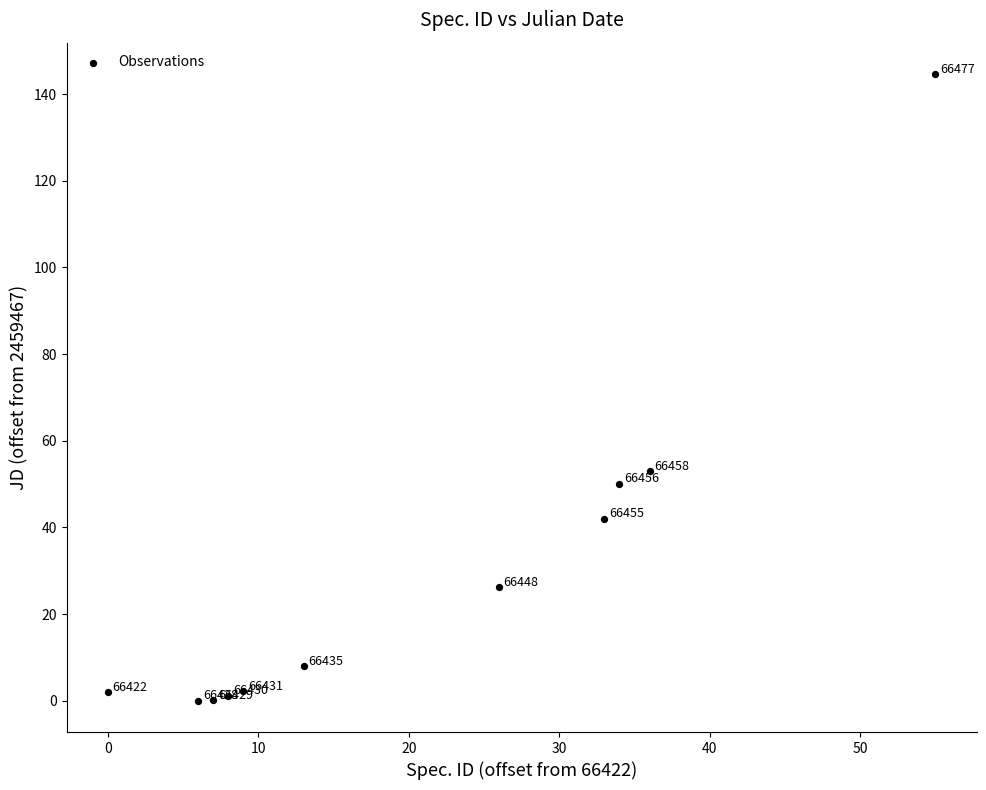

What is the average X value?

20.6